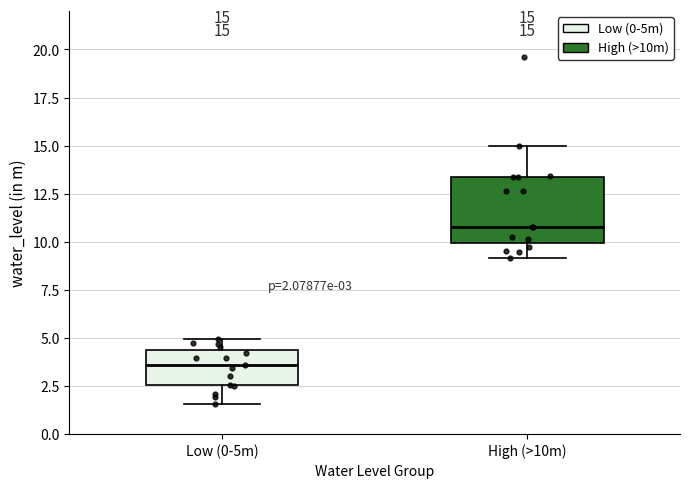

Which box is the tallest, from its lower edge to its upper edge?

High (>10m)